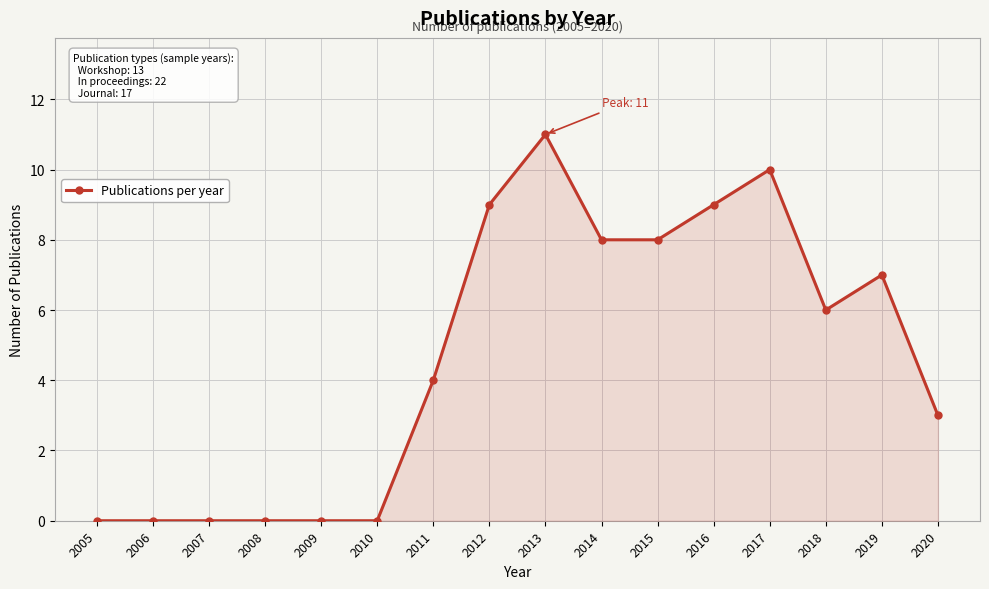

How many lines are shown in the chart?

1